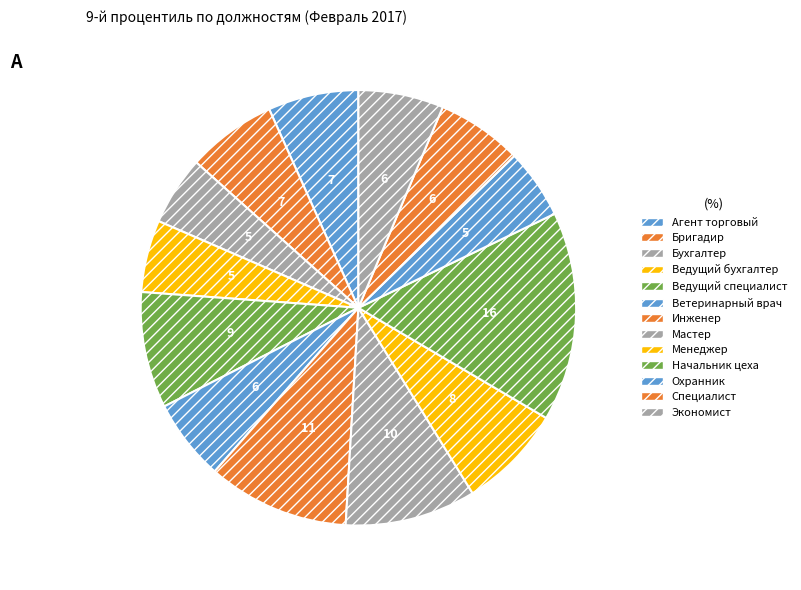

Which has a higher value, Ведущий бухгалтер or Начальник цеха?

Начальник цеха